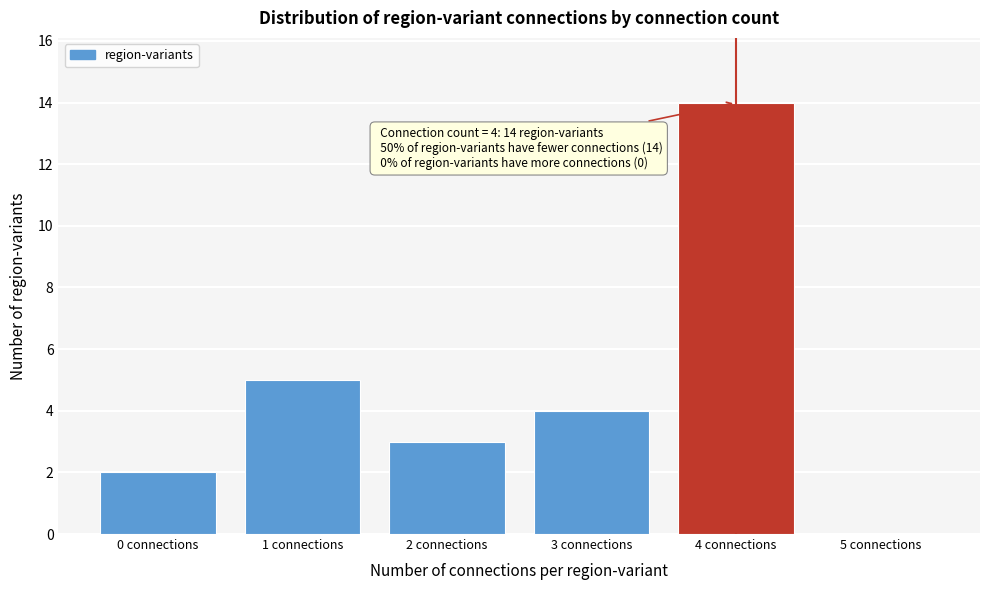

Reading right to left, transcribe all the data shown in this chart.

5 connections=0	4 connections=14	3 connections=4	2 connections=3	1 connections=5	0 connections=2